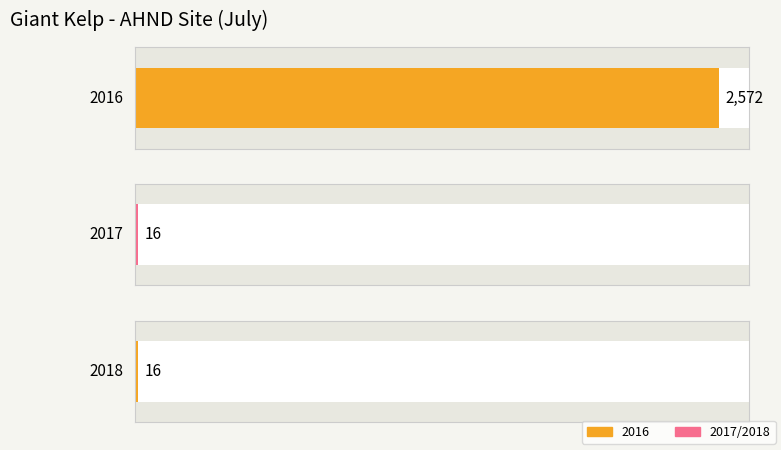

At which category does the chart reach its peak across all series?

2016